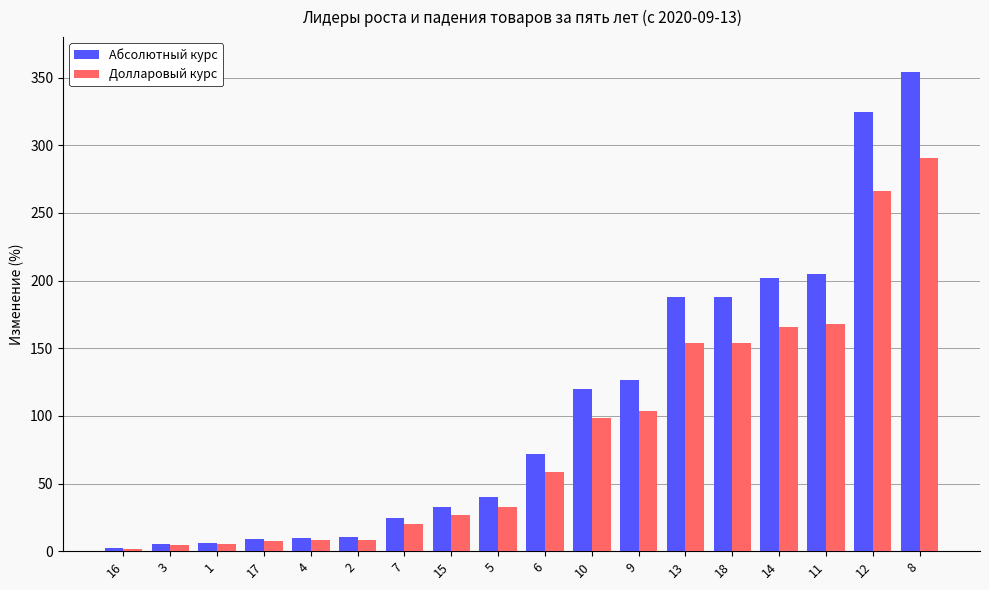

What are all the series names shown in the legend?

Абсолютный курс, Долларовый курс